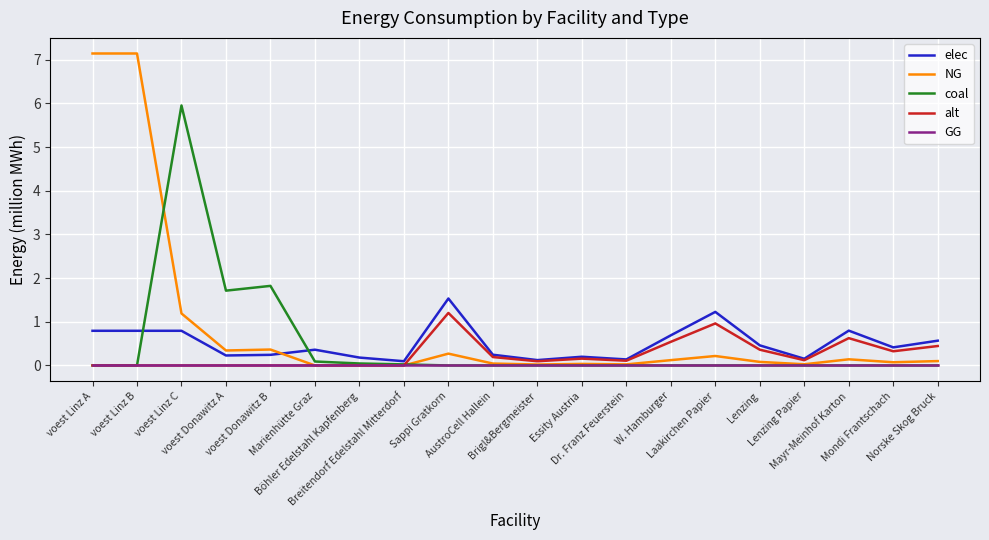

Which series has the largest total across all categories?

NG